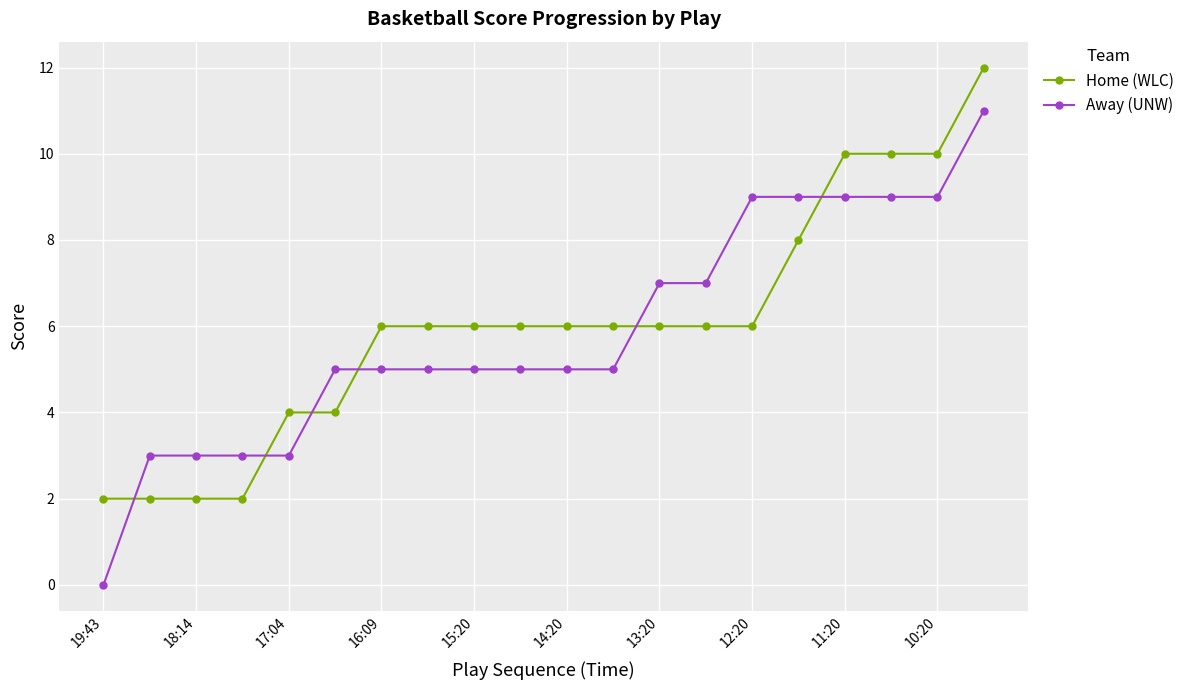

What is the sum of all Away (UNW) values?

117